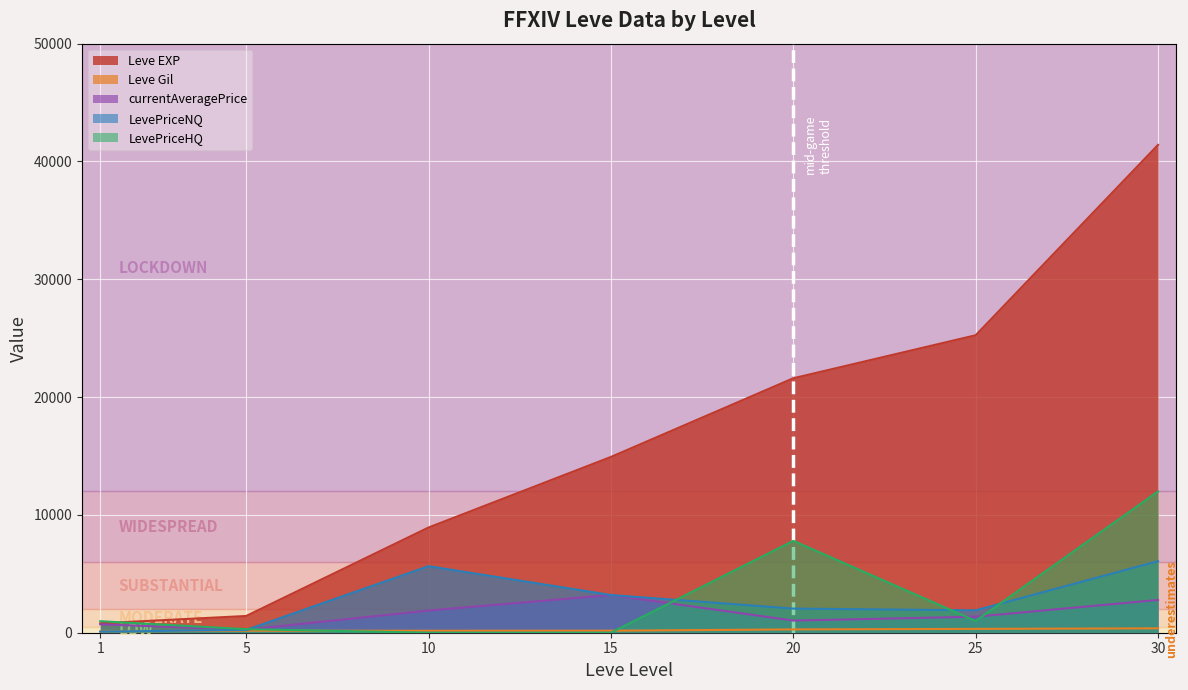

At 1, list the series in order from smallest to largest.

LevePriceNQ, Leve Gil, currentAveragePrice, Leve EXP, LevePriceHQ